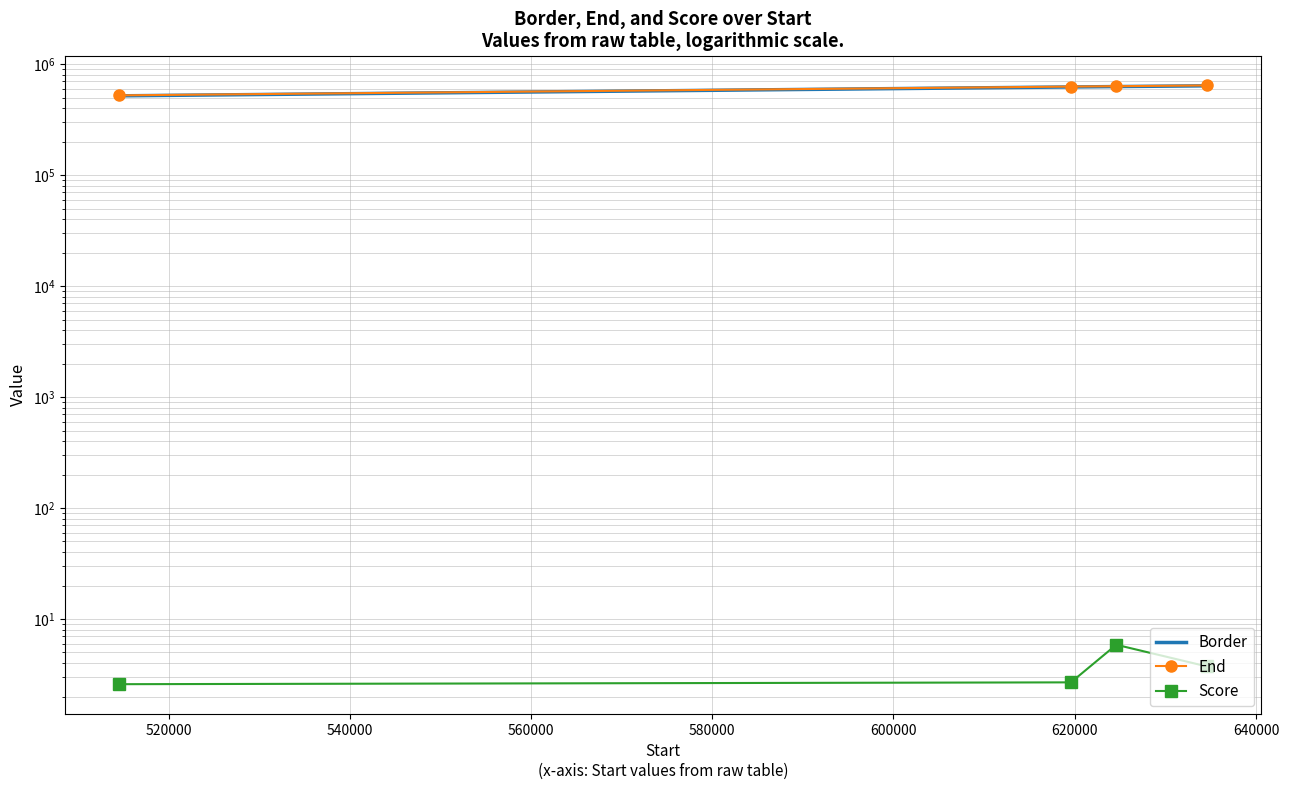

Is the value of Border at 520000 greater than the value of End at 540000?

No